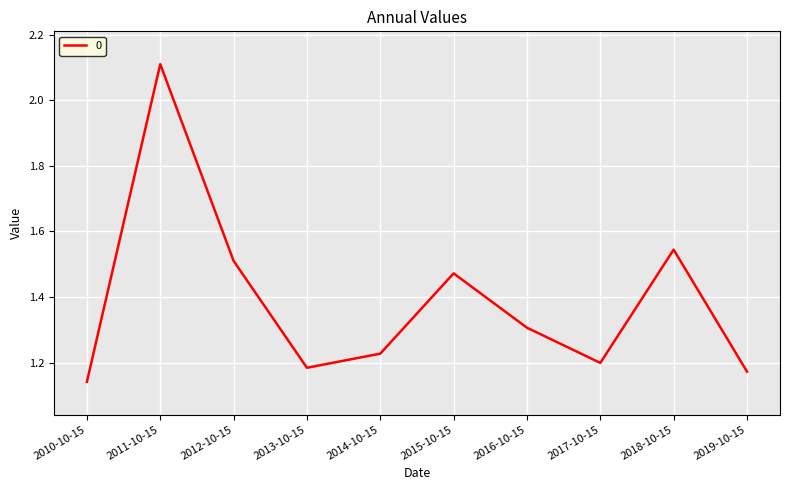

What is the change in value from 2015-10-15 to 2018-10-15?

+0.1